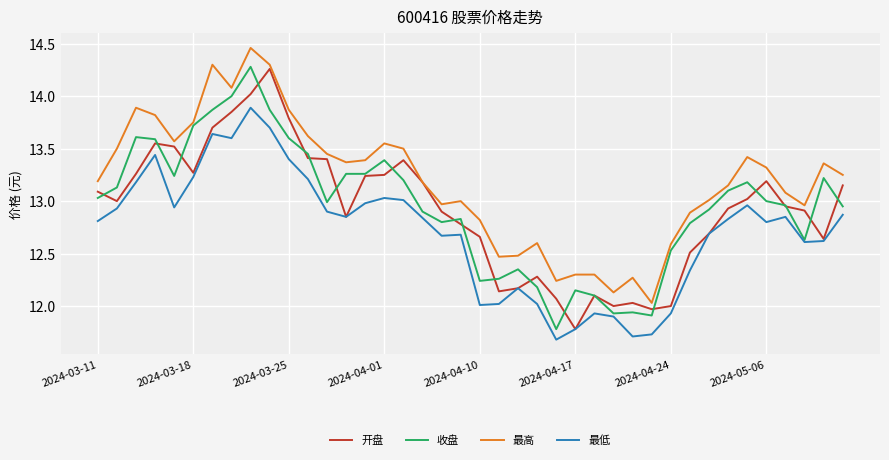

How many lines are shown in the chart?

4